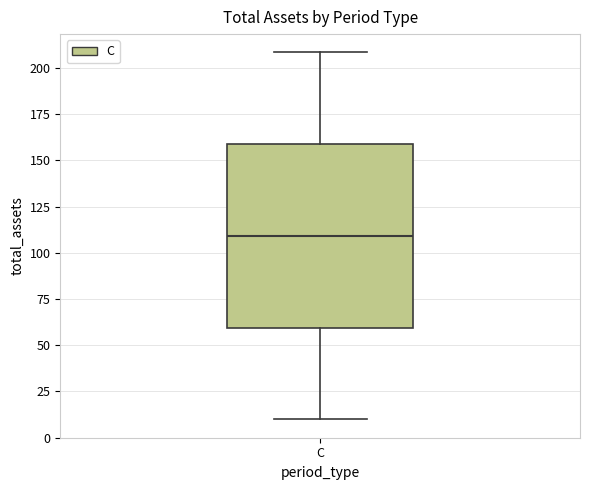

Where does the upper whisker of the box for C end on the y-axis? The values are not printed on the chart, so give them approximately, as read against the axis.

210